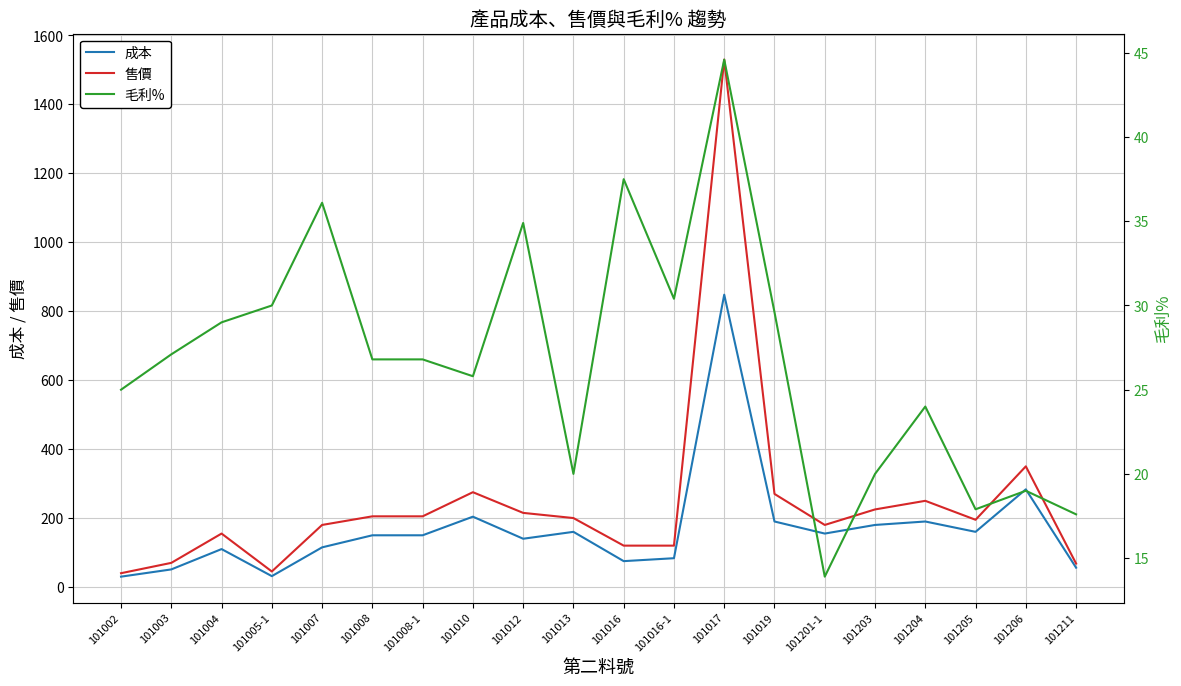

Between 101008-1 and 101012, which series saw the biggest shift?

成本